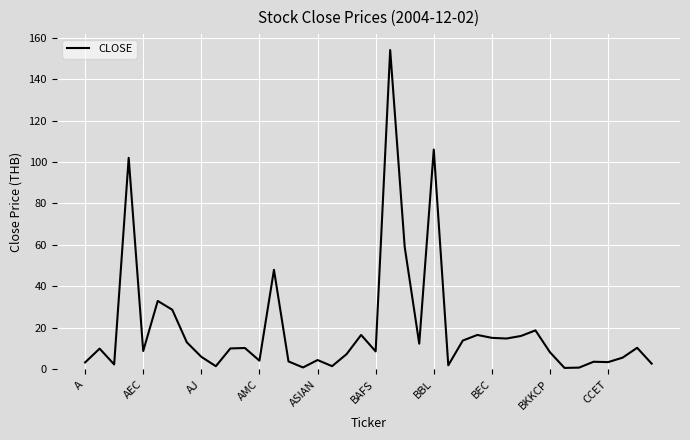

What is the difference between the maximum and minimum values?

153.3